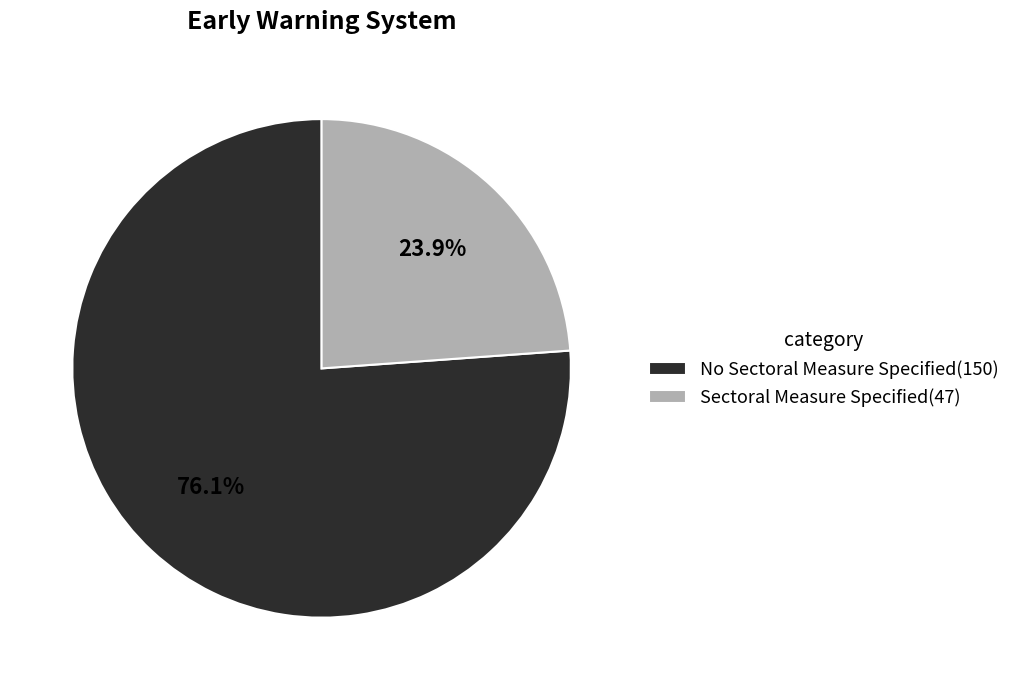

Which category has the biggest portion of the pie?

No Sectoral Measure Specified